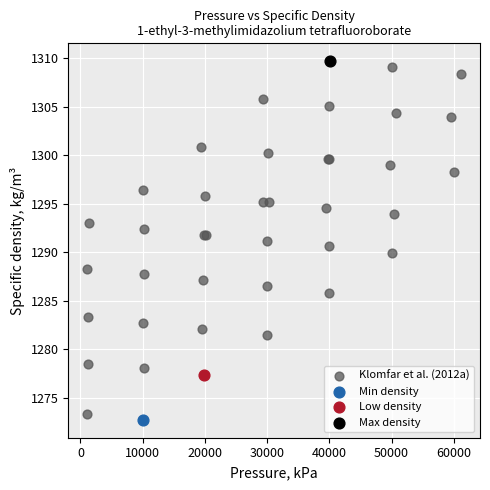

What are all the series names shown in the legend?

Klomfar et al. (2012a), Min density, Low density, Max density